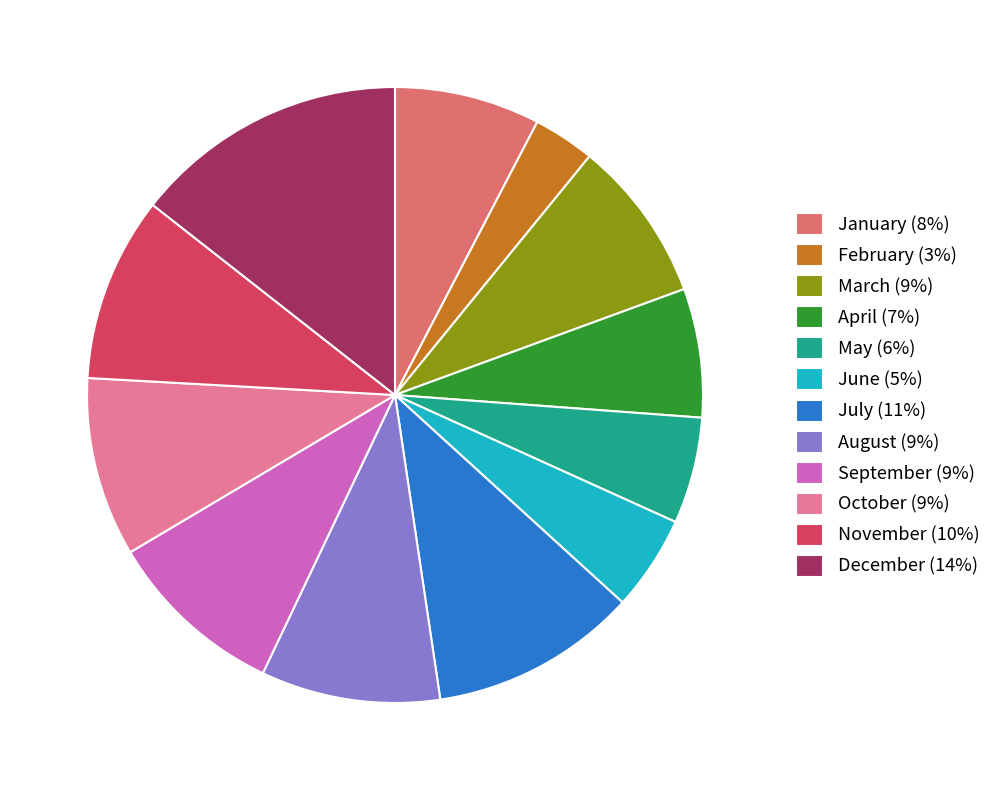

What is the largest slice in the pie chart?

December